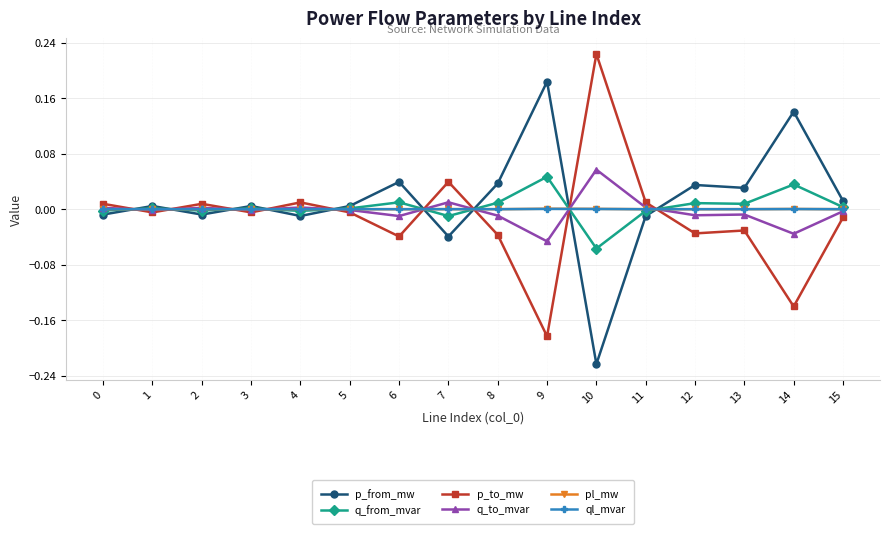

True or false: pl_mw and ql_mvar cross at least once.

False